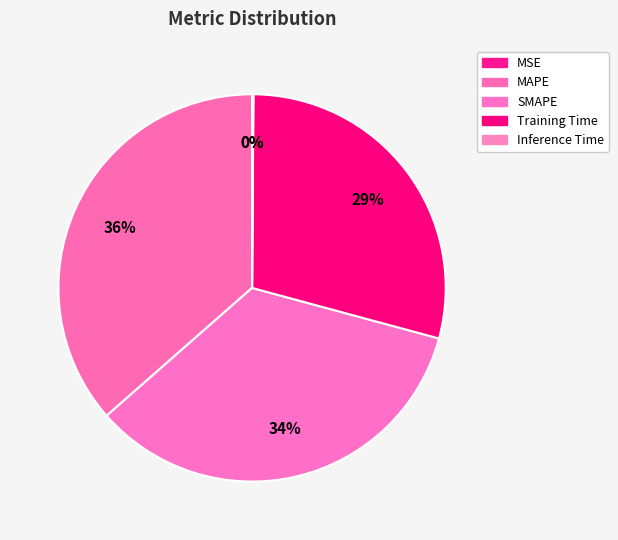

Is it true that MAPE is 27% of the pie?

False